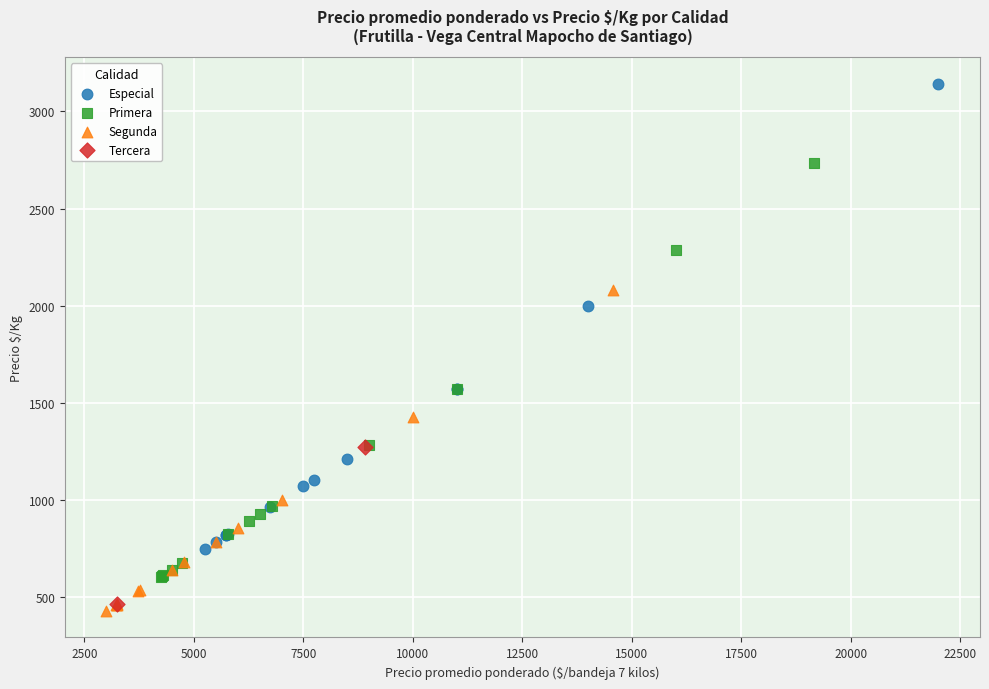

Which series has the largest Y range (max minus min)?

Especial